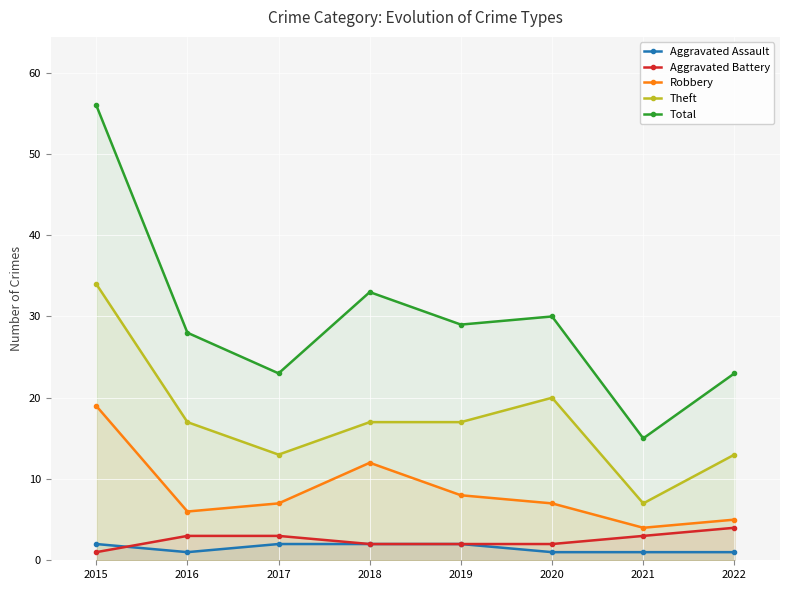

Which series has the largest range (max minus min)?

Total